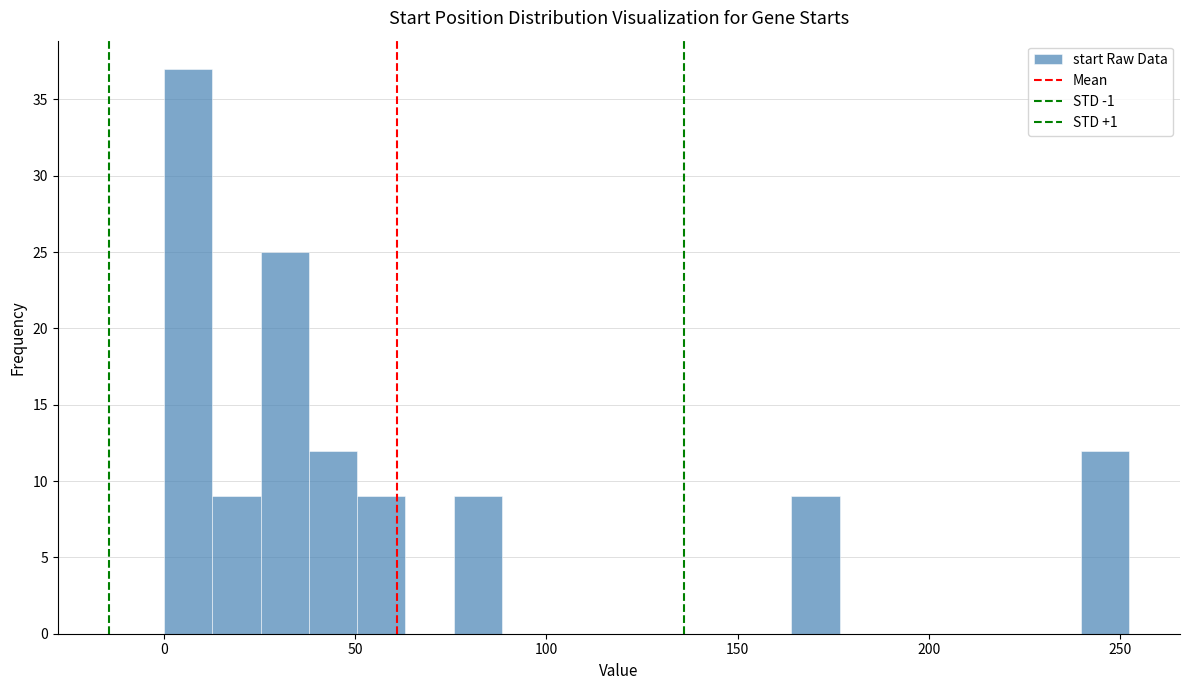

Read against the x-axis, roughly where is the centre of the tallest bar?

5